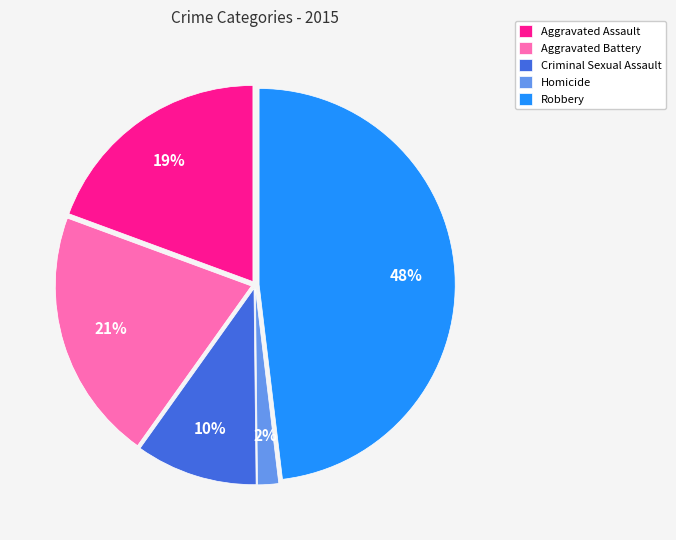

The Robbery slice represents 48% of the pie. True or false?

True